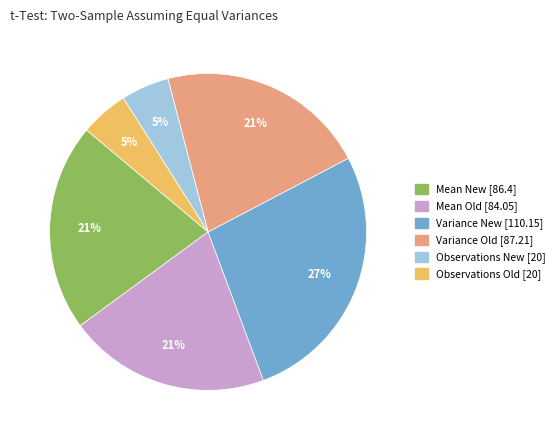

Combined, do Observations New [20] and Mean Old [84.05] account for over 50%?

No